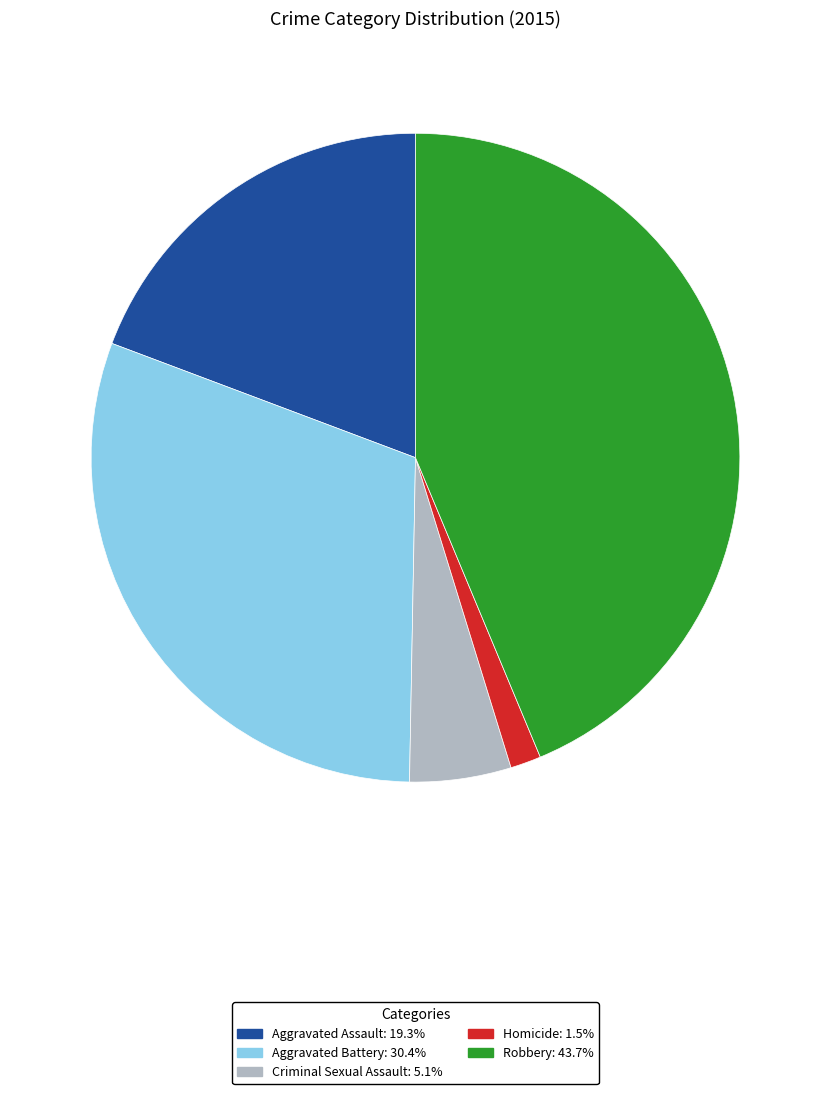

Is there any slice that represents more than half of the pie?

No